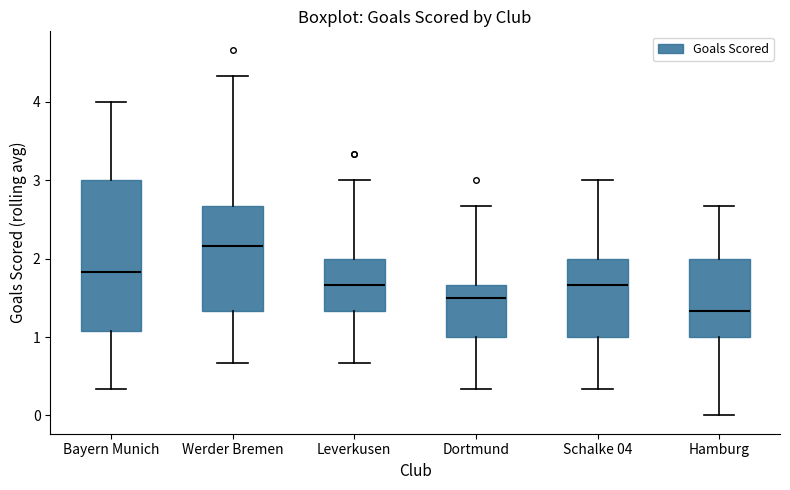

Reading left to right, transcribe this box plot: for each box, give where its median line is, the range the box spans, and where its two whiskers end, as read against the y-axis. The values are not printed on the chart, so give them approximately, as read against the axis.

Bayern Munich: median 1.8, box 1.1 to 3.0, whiskers 0.3 to 4.0
Werder Bremen: median 2.2, box 1.3 to 2.7, whiskers 0.7 to 4.3
Leverkusen: median 1.7, box 1.3 to 2.0, whiskers 0.7 to 3.0
Dortmund: median 1.5, box 1.0 to 1.7, whiskers 0.3 to 2.7
Schalke 04: median 1.7, box 1.0 to 2.0, whiskers 0.3 to 3.0
Hamburg: median 1.3, box 1.0 to 2.0, whiskers 0.0 to 2.7